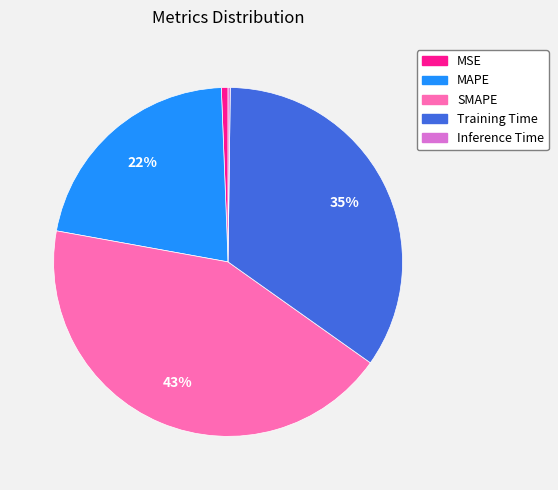

Is the sum of MSE and MAPE greater than half?

No